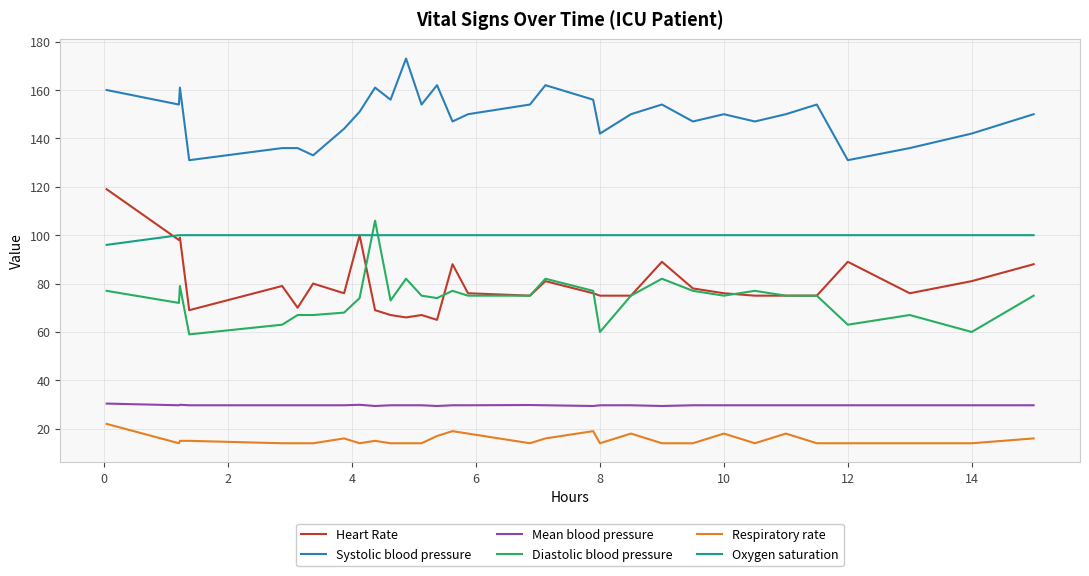

What is the maximum value for Oxygen saturation?

100.0